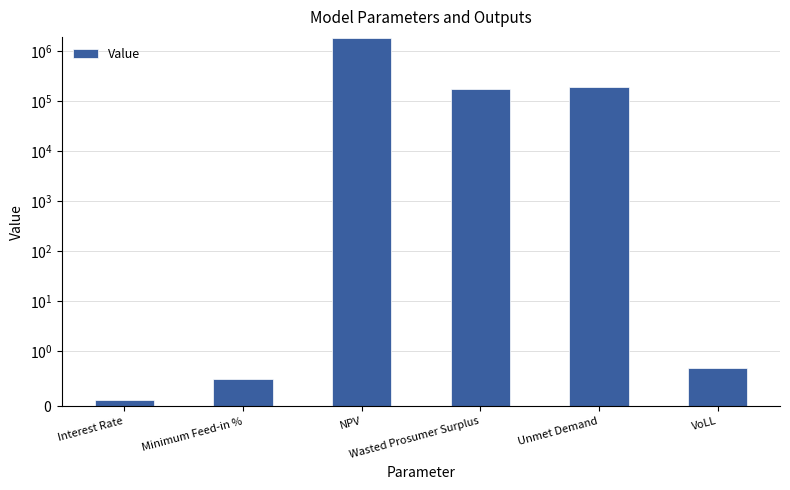

Which has a higher value, NPV or Minimum Feed-in %?

NPV